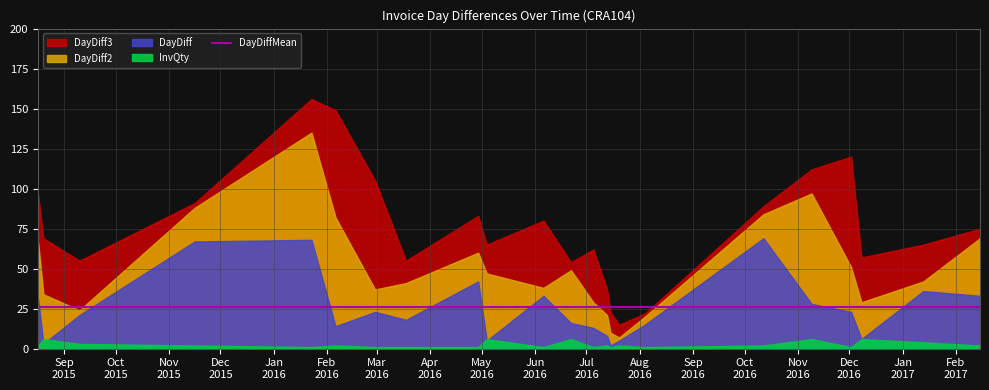

True or false: InvQty has more than 0 points higher than both neighbors.

True